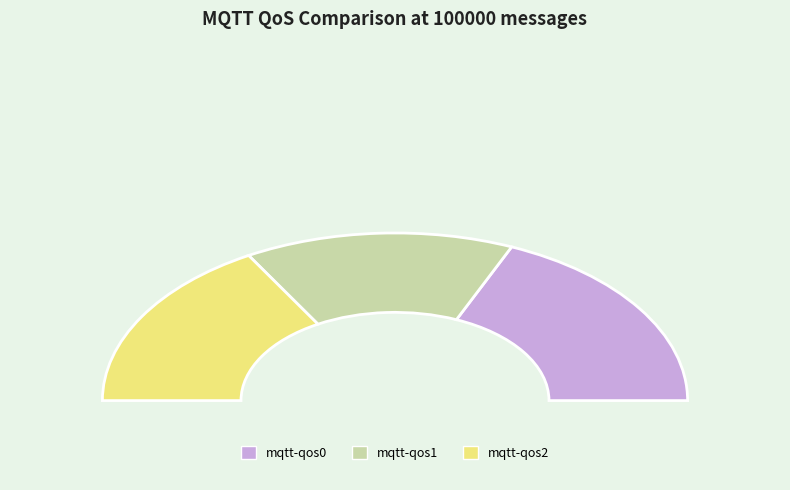

To the nearest percent, what percentage of the pie is mqtt-qos0?

37%